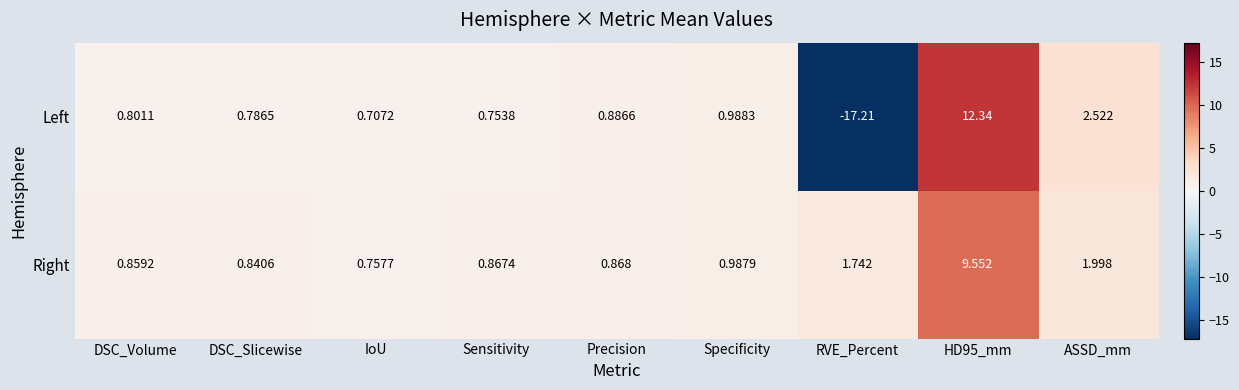

Which series changed the most between DSC_Volume and DSC_Slicewise?

Right